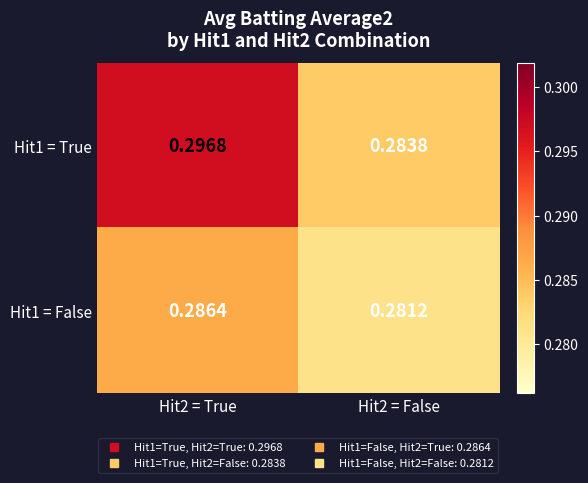

Is the value of Hit1 = True at Hit2 = False greater than the value of Hit1 = False at Hit2 = True?

No